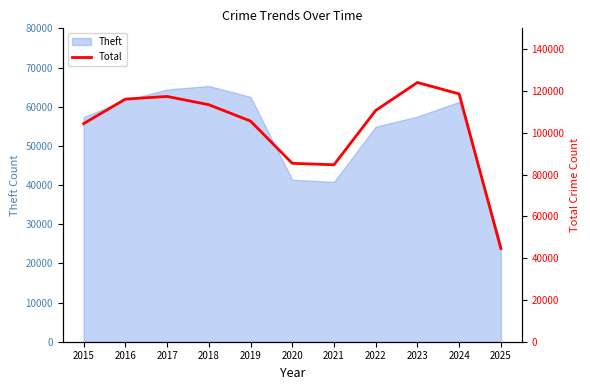

How many interior local peaks (higher than both neighbors) does the data have?

2